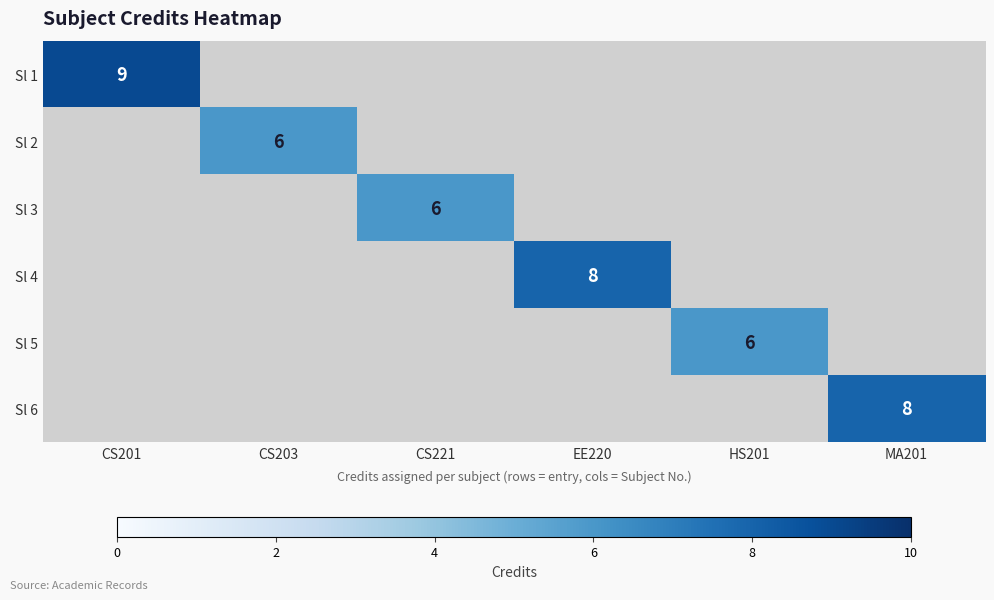

Count the number of categories in the chart.

6